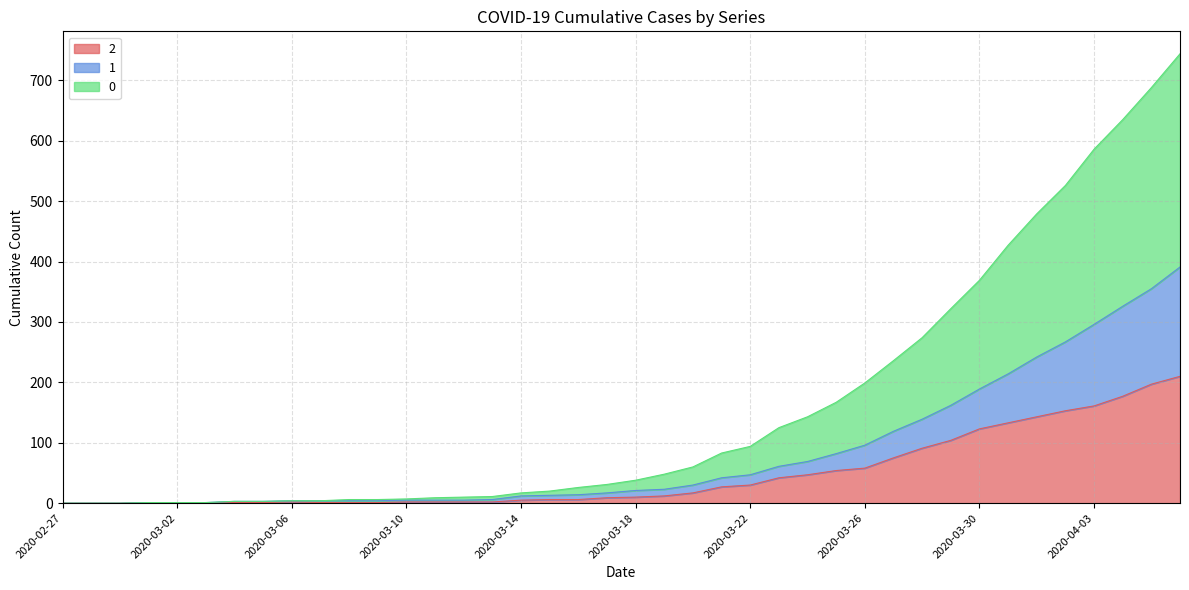

Does the chart display data point markers on the line(s)?

No